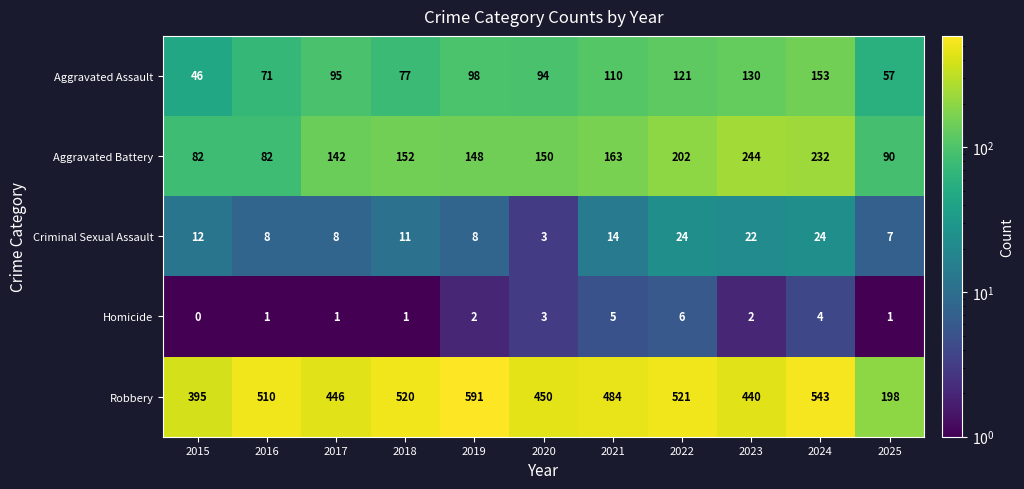

Which series has the largest total across all categories?

Robbery